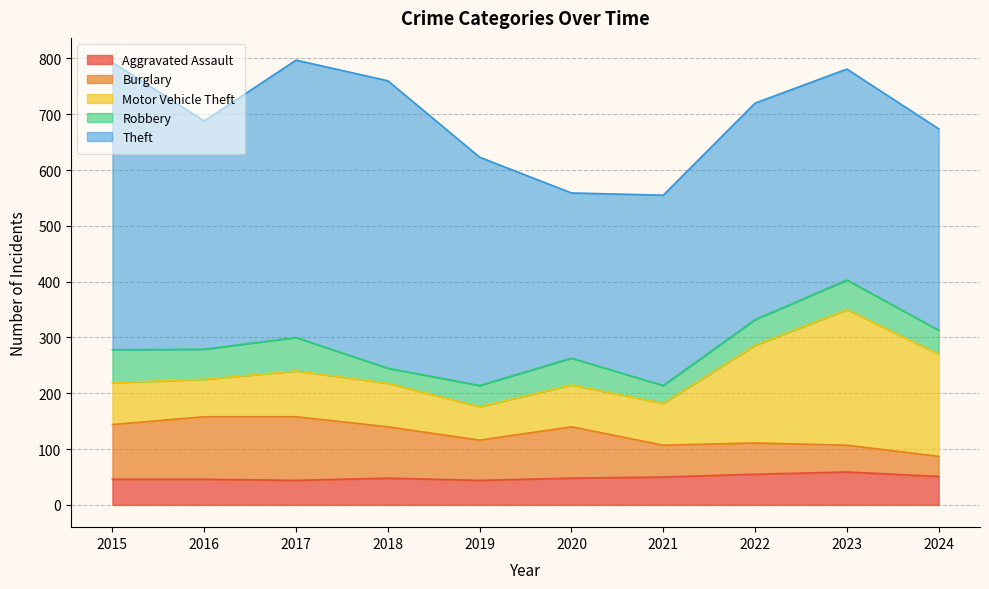

How many data points in Robbery are above 48?

4